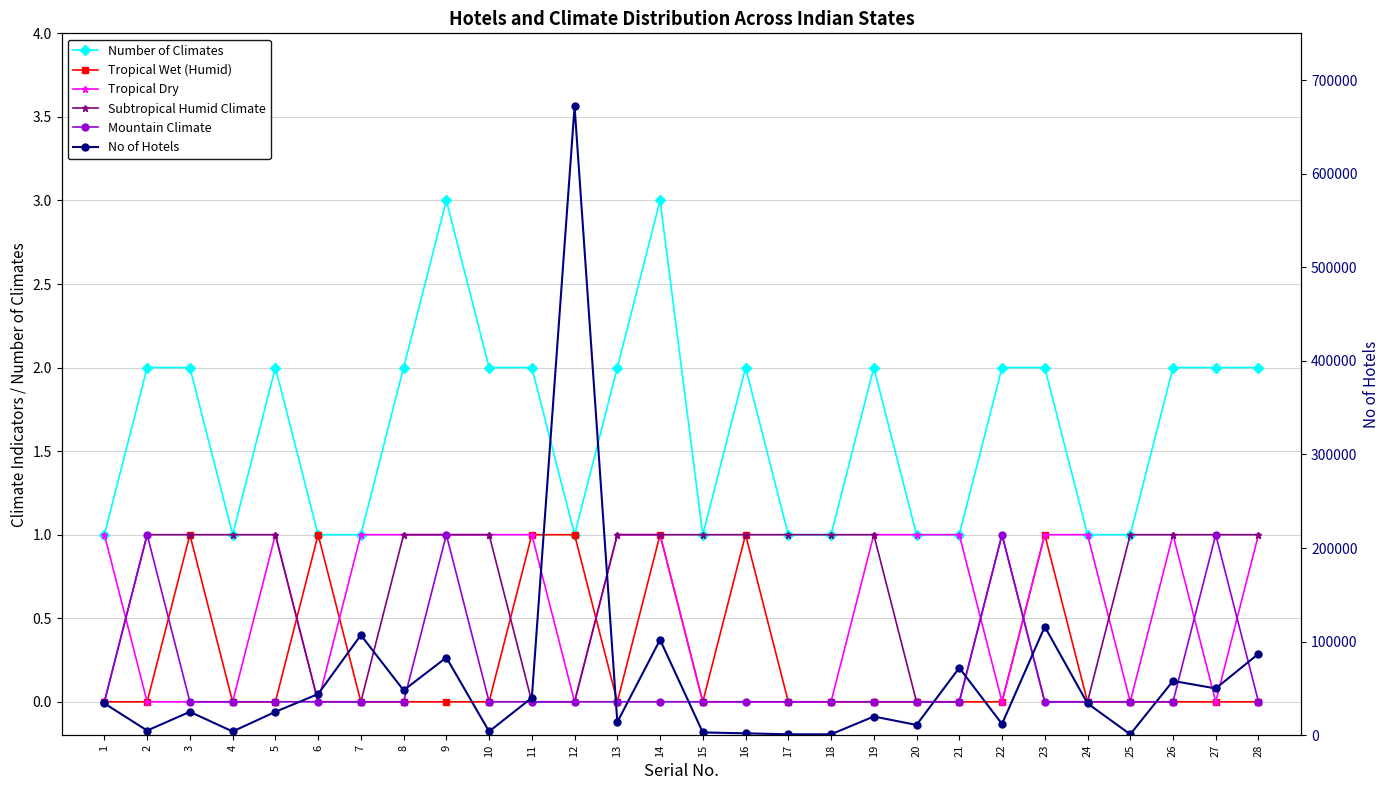

List the labels in order of Subtropical Humid Climate value, largest first.

2, 3, 4, 5, 8, 9, 10, 13, 14, 15, 16, 17, 18, 19, 22, 25, 26, 27, 28, 1, 6, 7, 11, 12, 20, 21, 23, 24